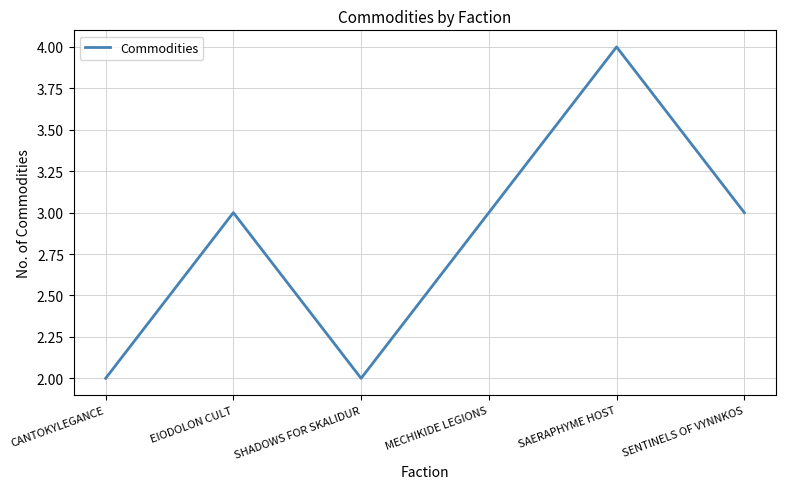

The chart shows a value of 2 at EIODOLON CULT. True or false?

False